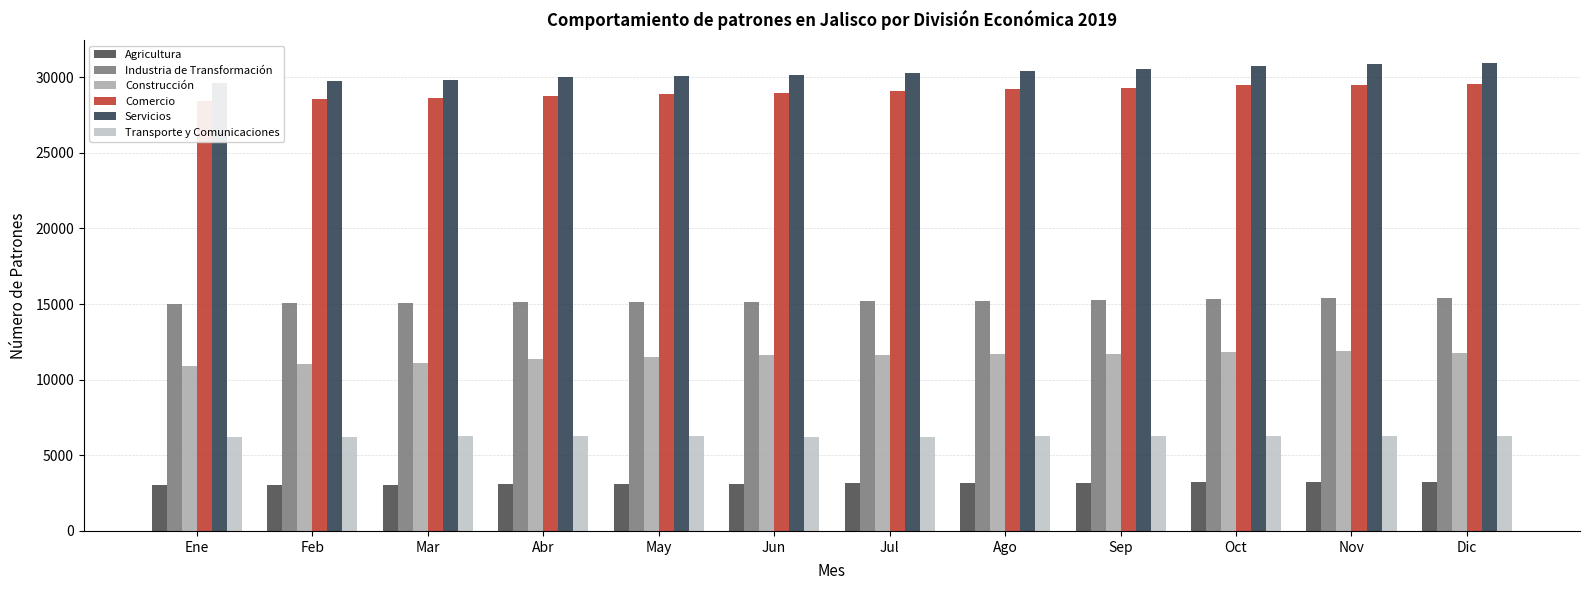

True or false: Servicios has a value of 15458 at Abr.

False